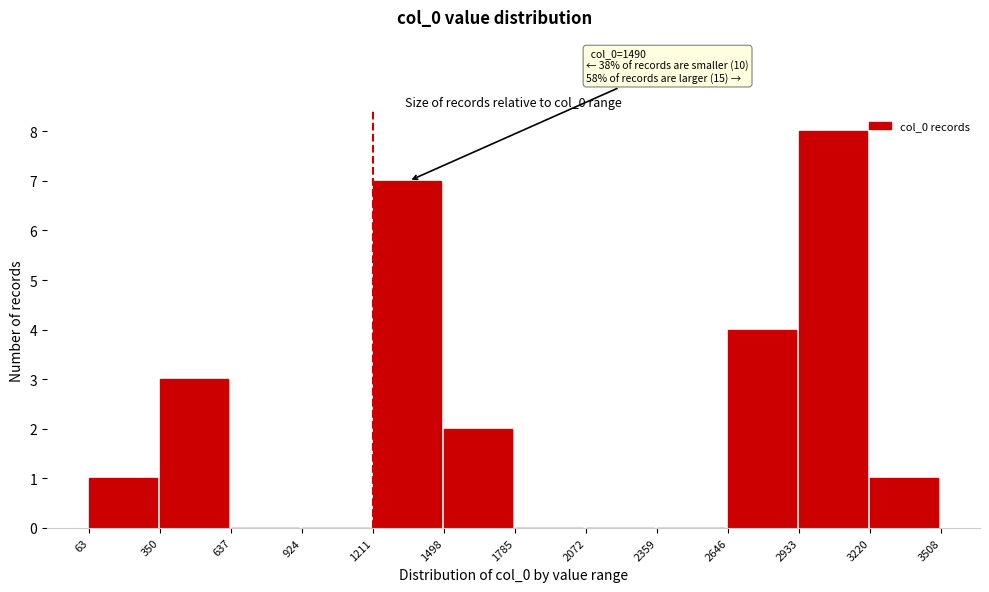

Which range on the x-axis has the tallest bar?

2933 to 3220